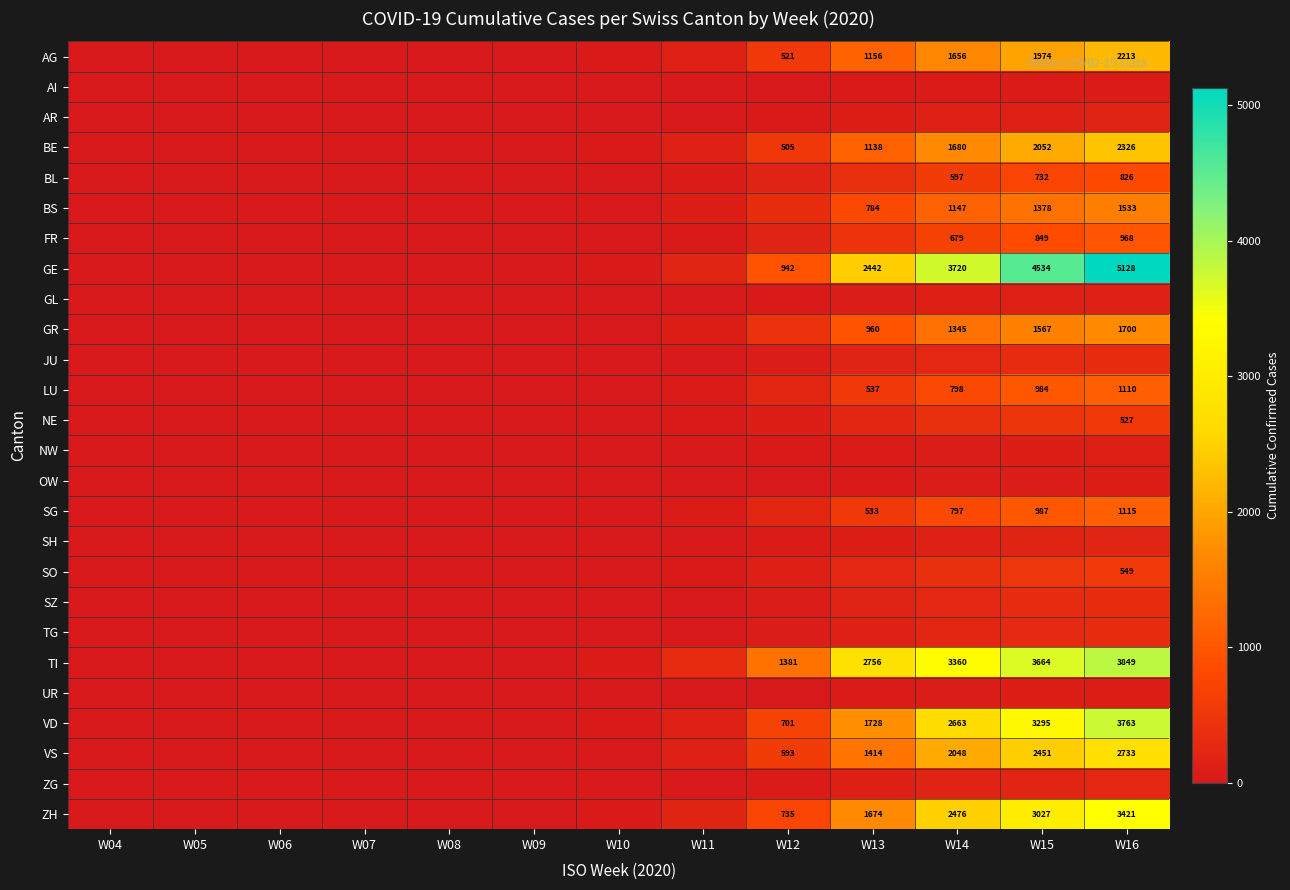

Is it true that GR equals 1345 at W14?

True